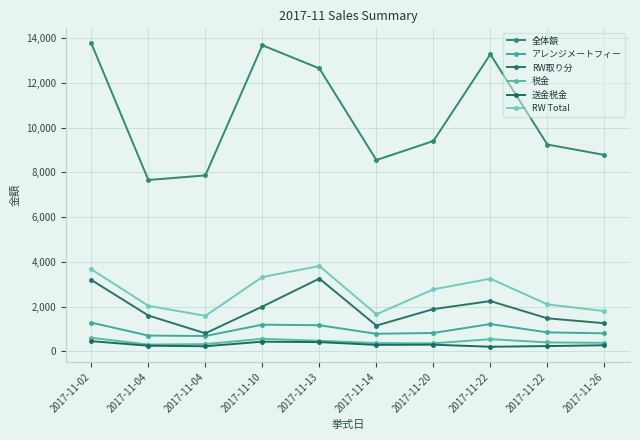

Where does the RW取り分 series first go above 1888?

2017-11-02